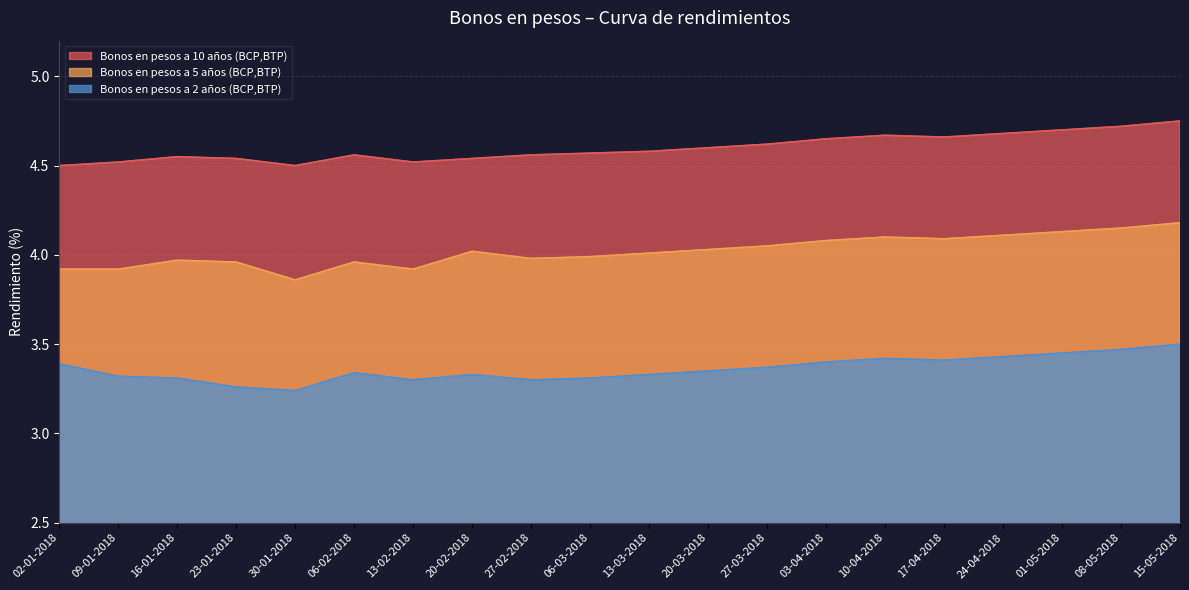

How many lines are shown in the chart?

3